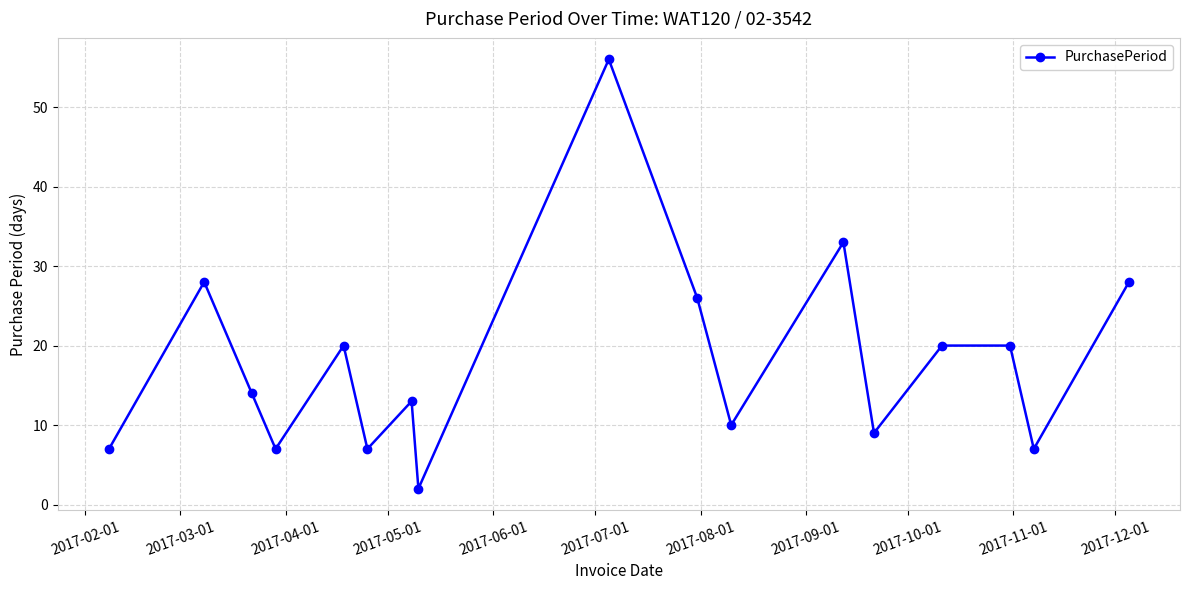

Does the chart have visible grid lines?

Yes